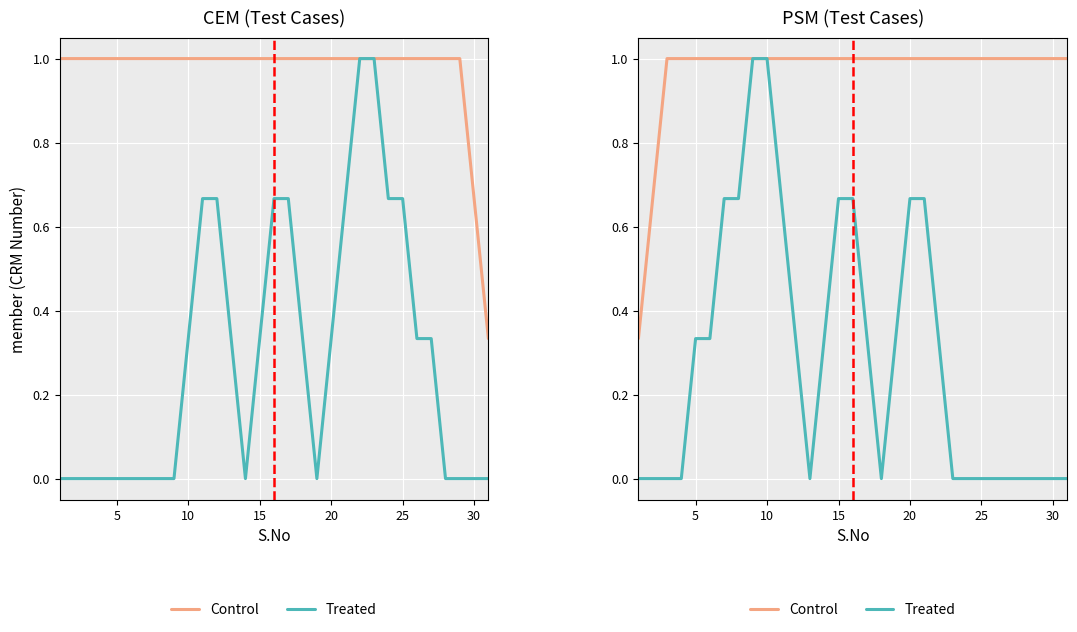

True or false: Treated has more than 0 points higher than both neighbors.

False